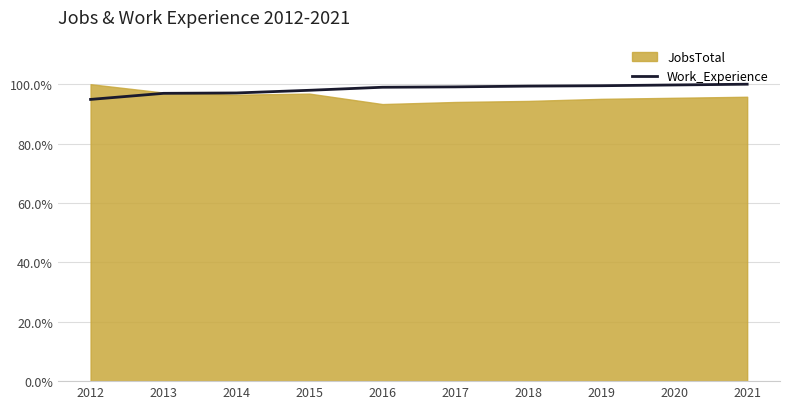

The value at 2012 is 41.4. True or false?

False